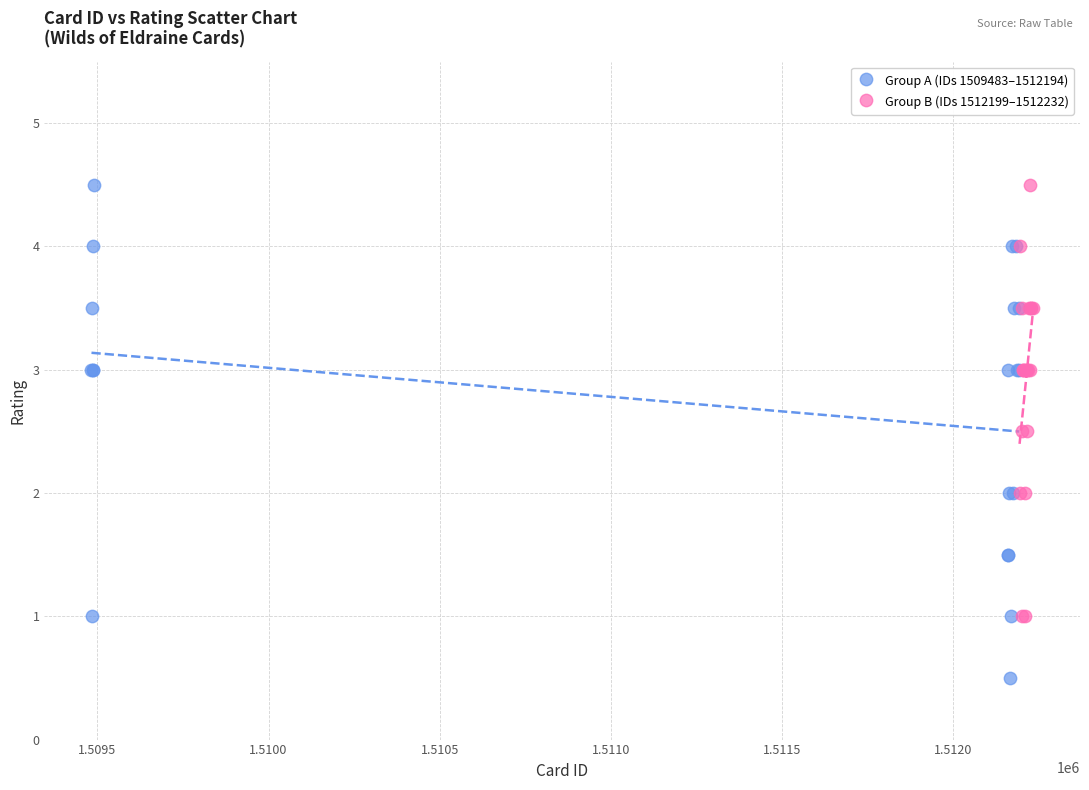

What are all the series names shown in the legend?

Group A (IDs 1509483–1512194), Group B (IDs 1512199–1512232)